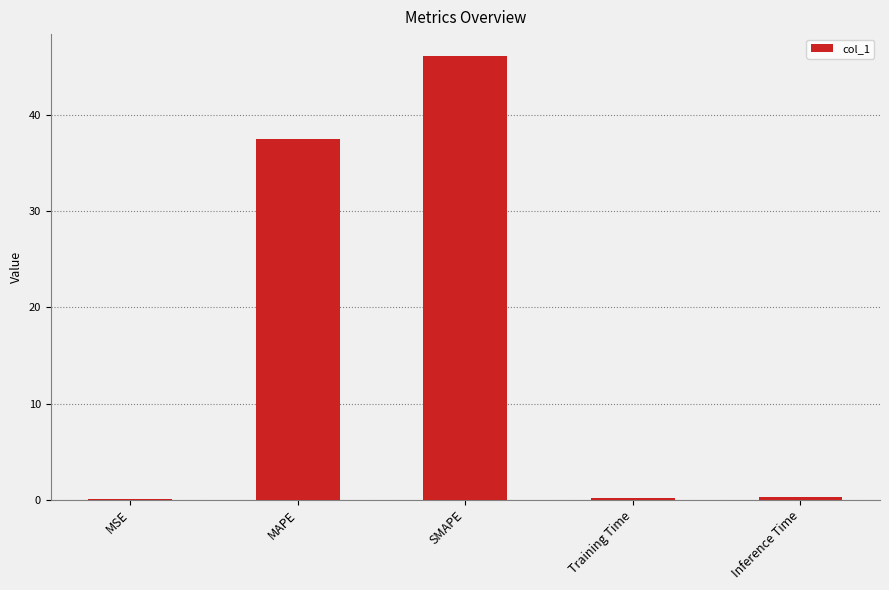

True or false: the data shows 60.4 at MAPE.

False